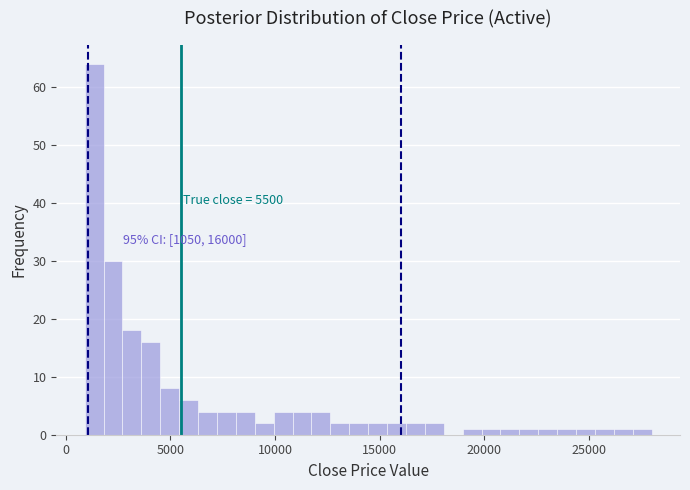

Around what value on the x-axis is the tallest bar? Give the approximate position of its centre, as read against the axis.

1500